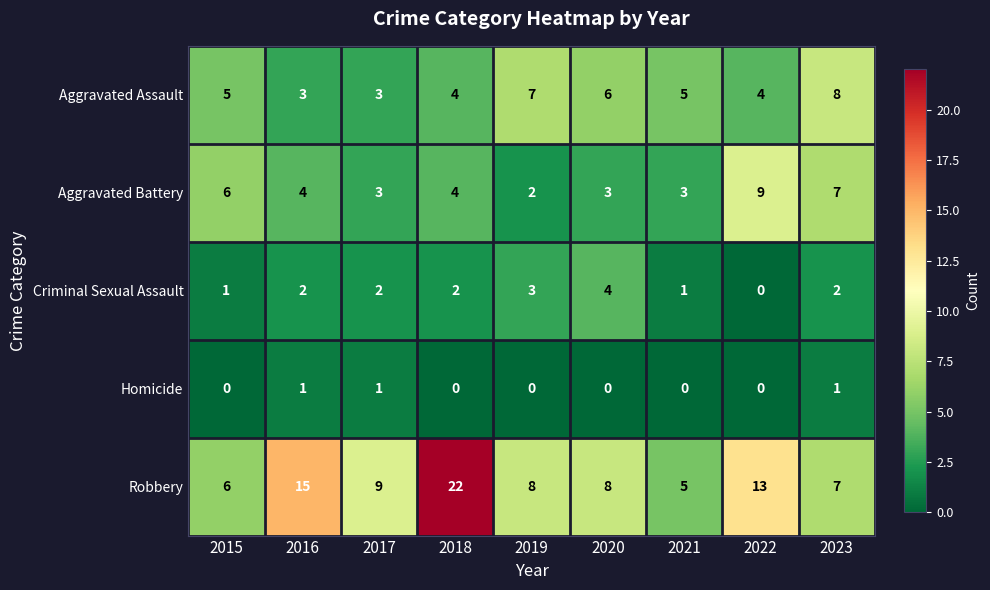

Is it true that Criminal Sexual Assault equals 2 at 2017?

True